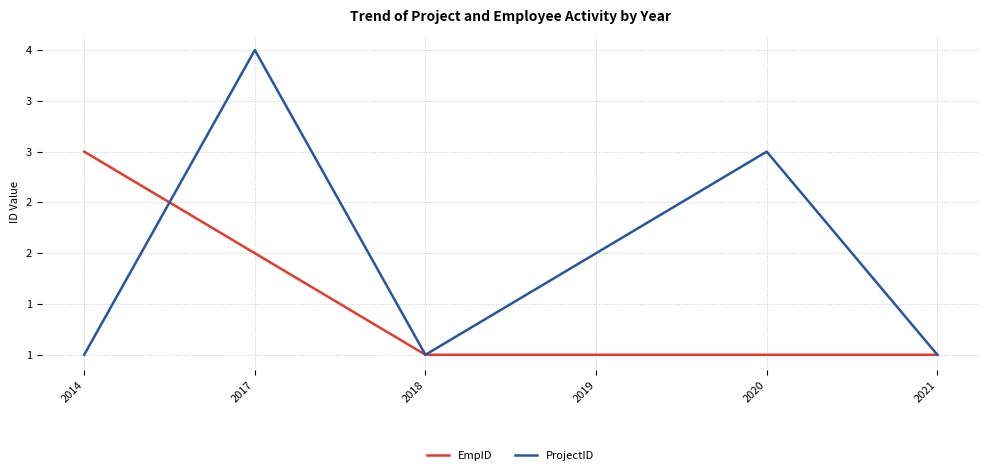

What are all the series names shown in the legend?

EmpID, ProjectID